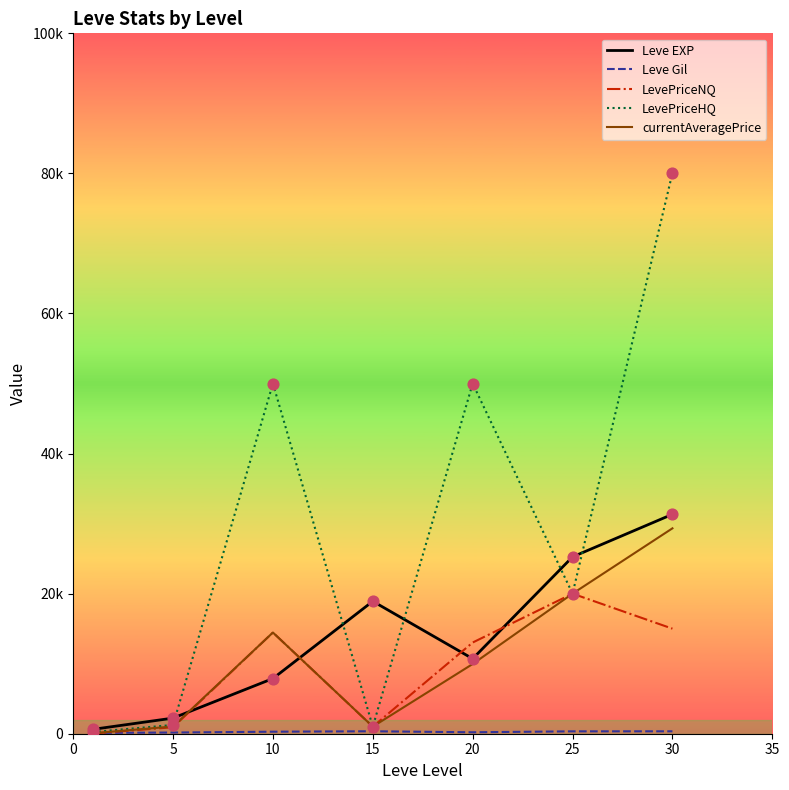

At which category is the sum across all series the highest?

30